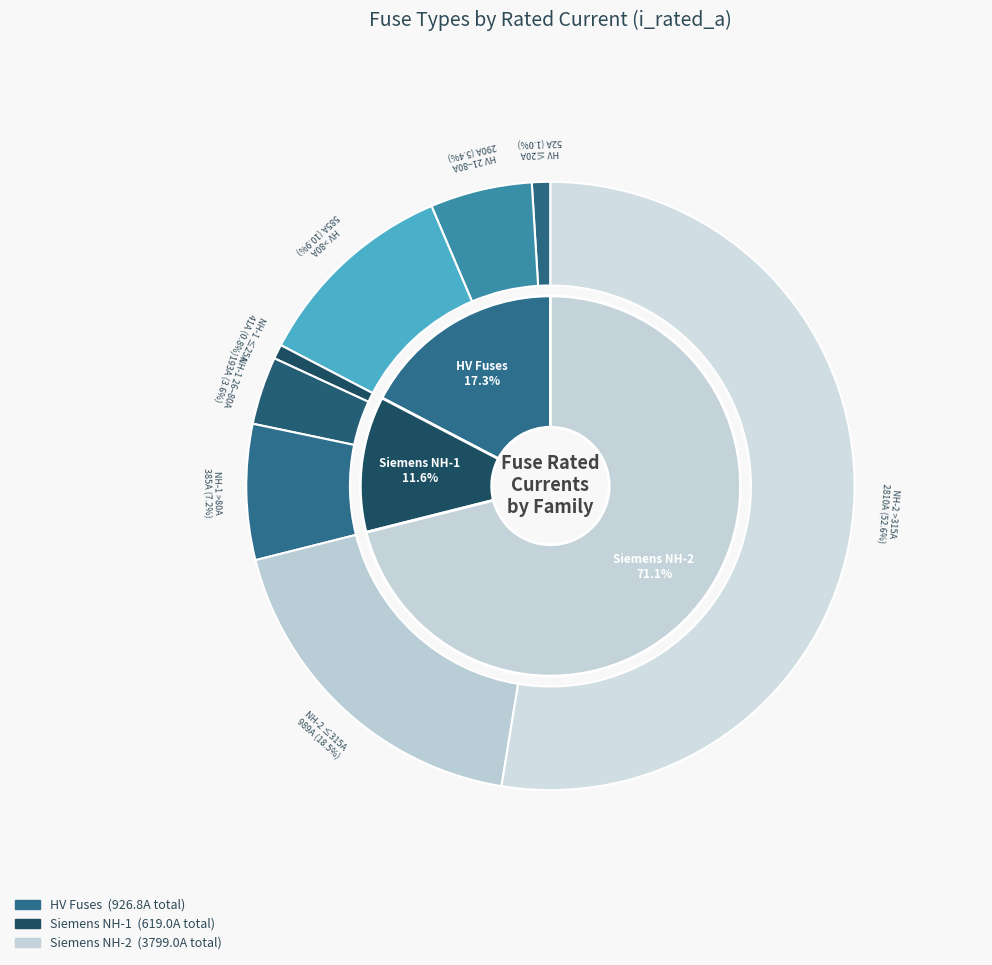

To the nearest percent, what is the difference between the Siemens NH-1-160 and Siemens NH-2-315 slice percentages?

3%